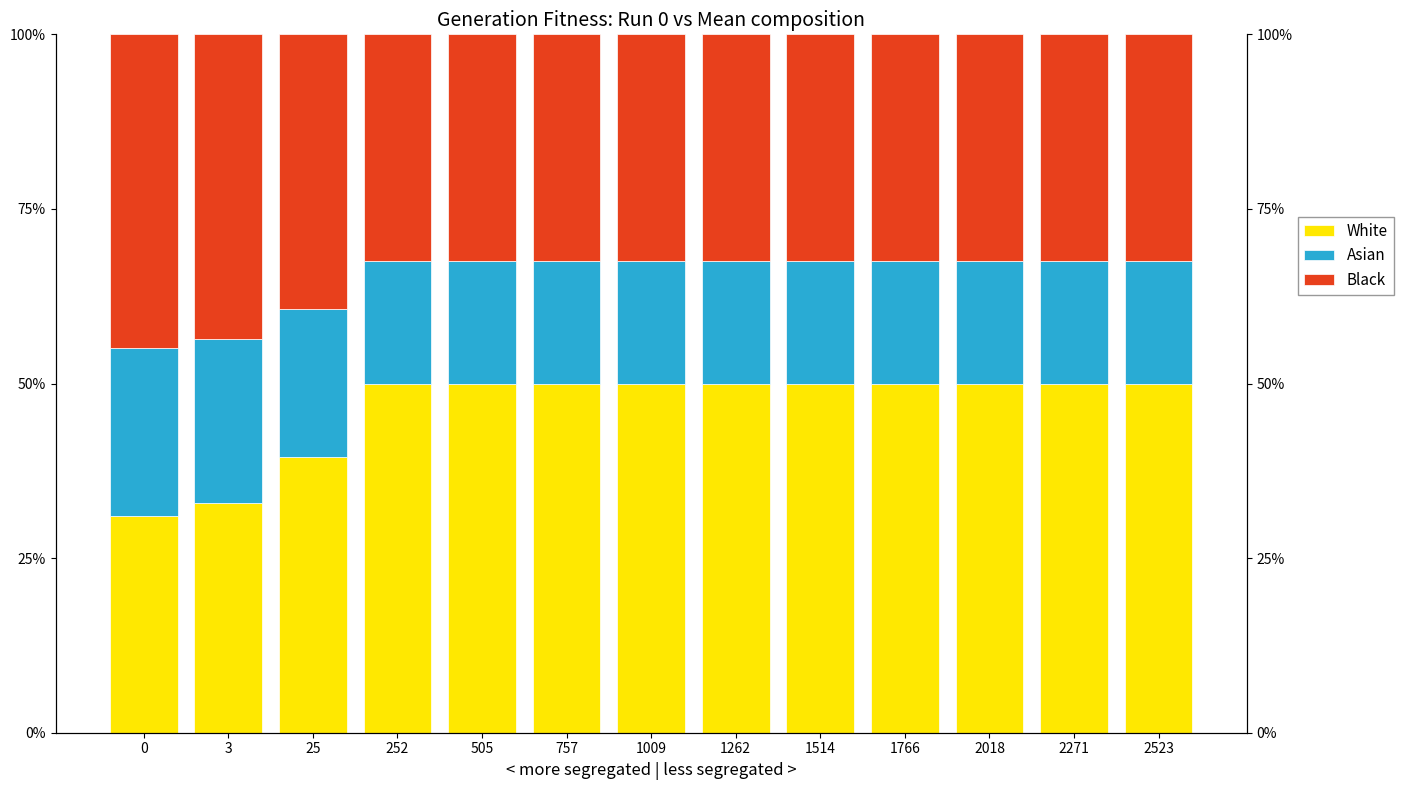

What is the value of the Asian bar at the 10th from the left?

17.5